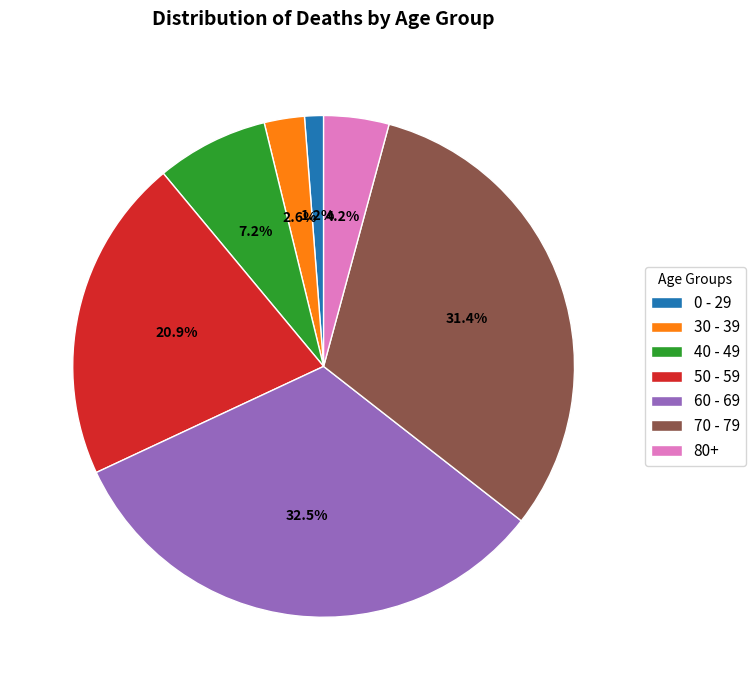

How many slices are in this pie chart?

7